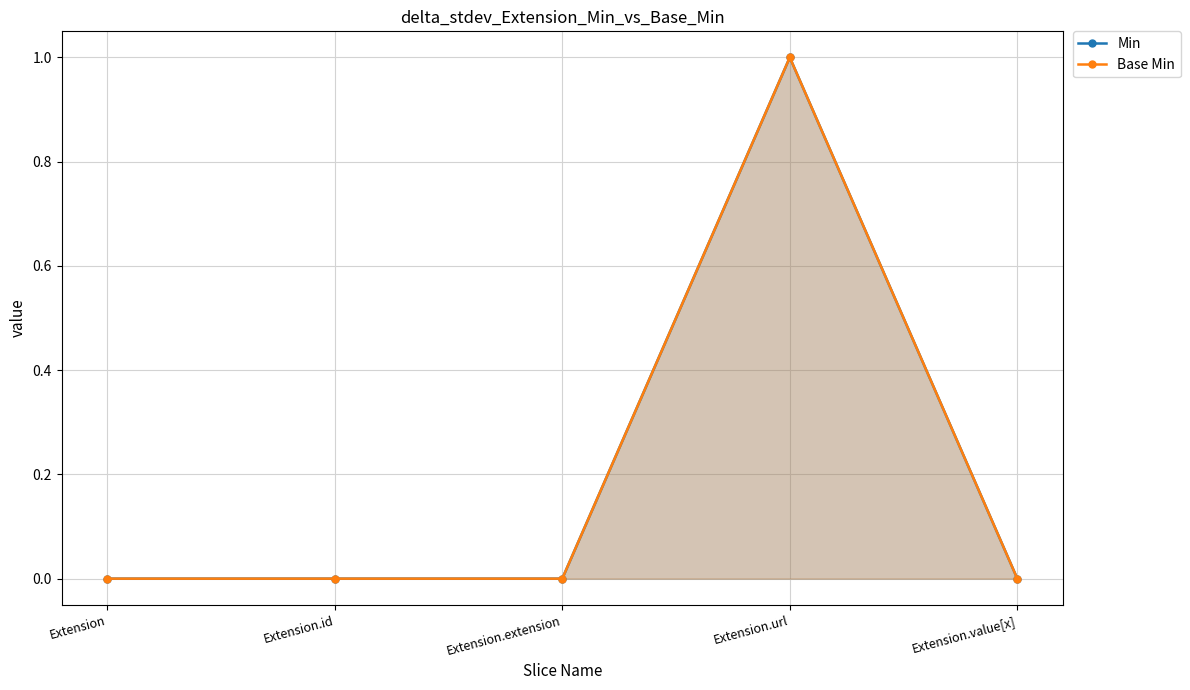

In Min, how many points are higher than both neighbors (excluding endpoints)?

1